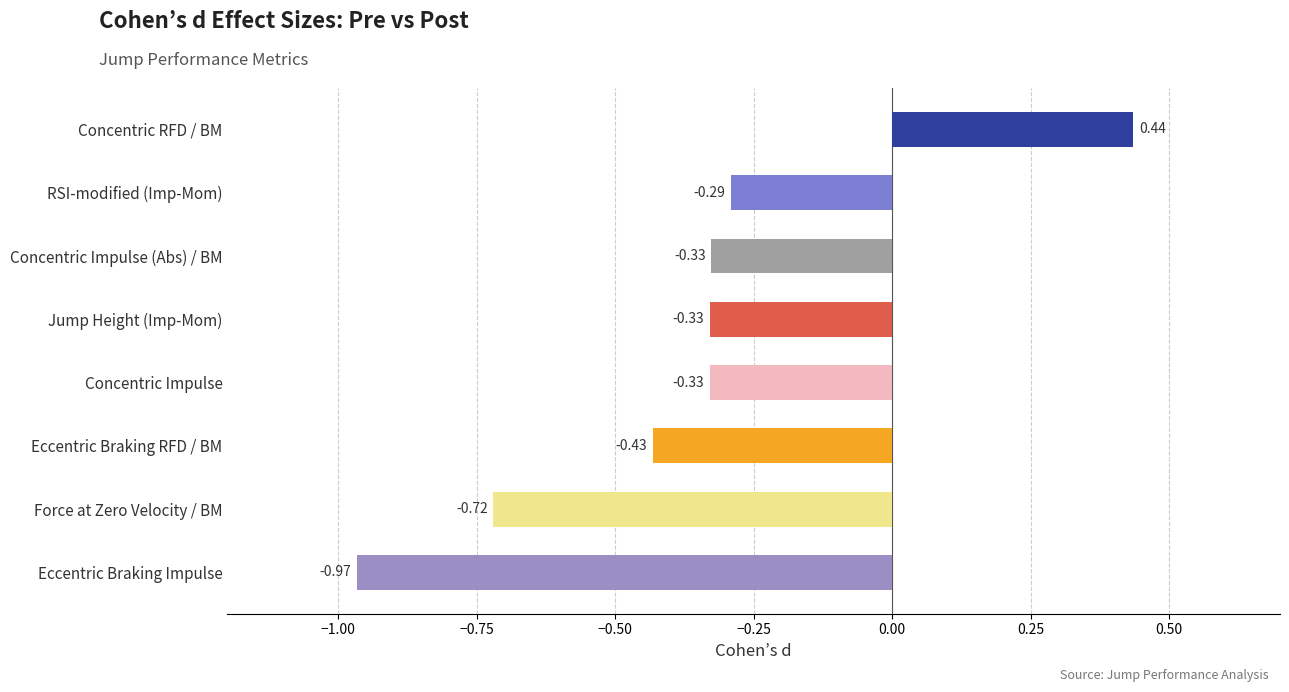

What is the difference between the maximum and minimum values?

1.4